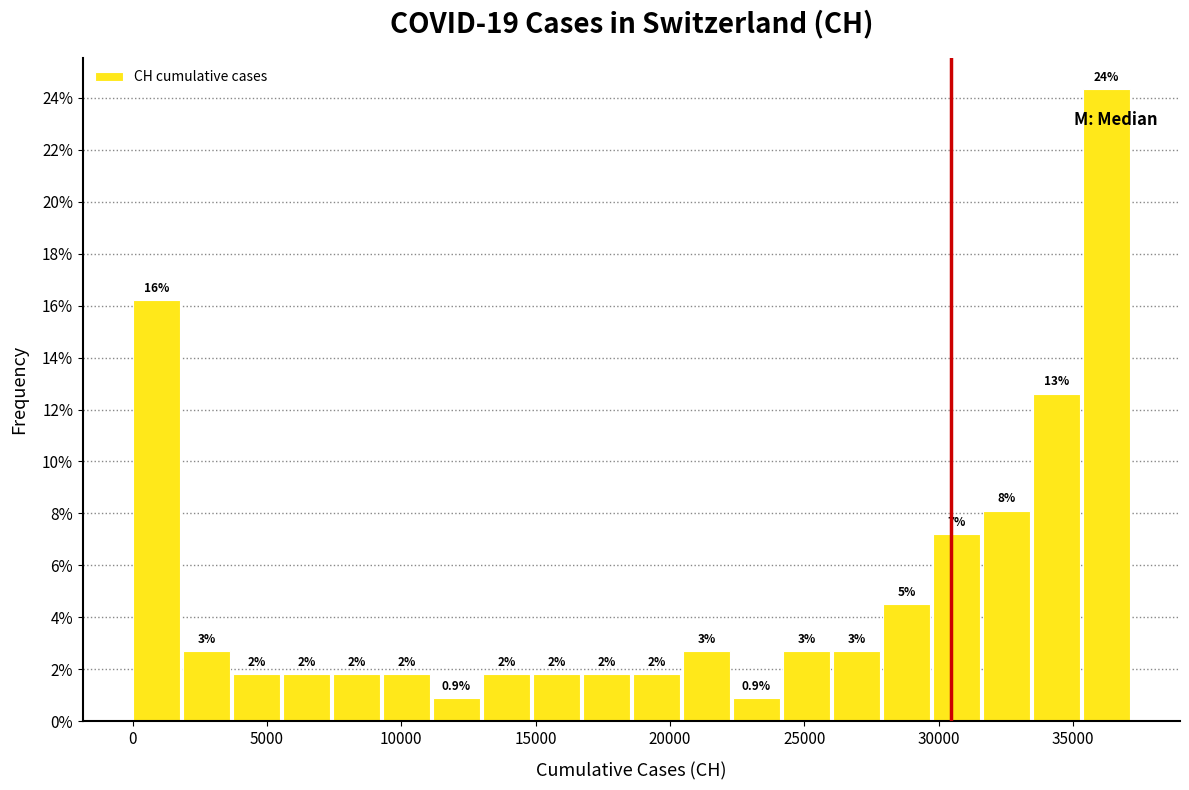

Read against the x-axis, roughly where is the centre of the tallest bar?

36000